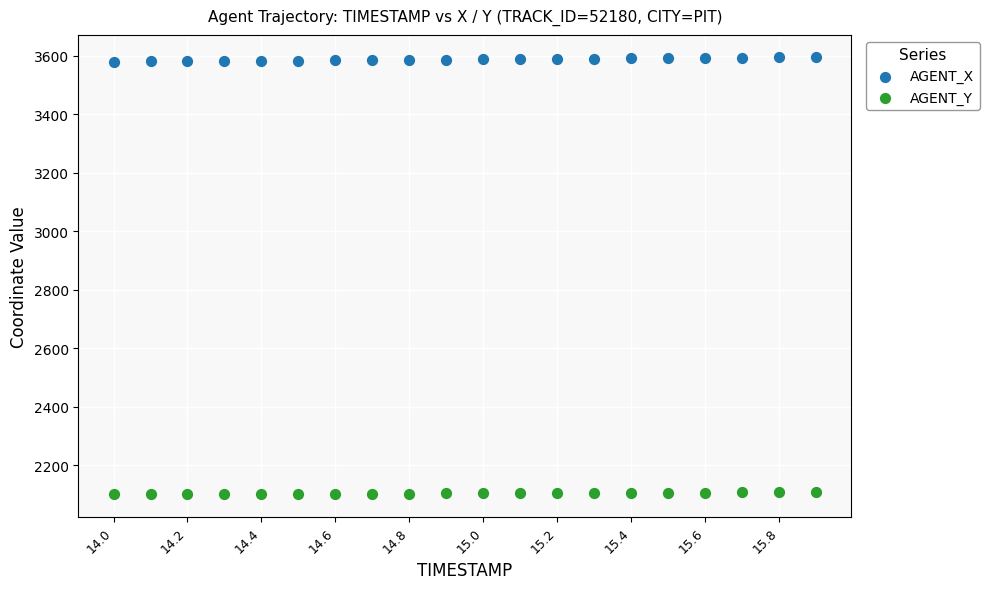

Which series contains the highest Y value?

AGENT_X